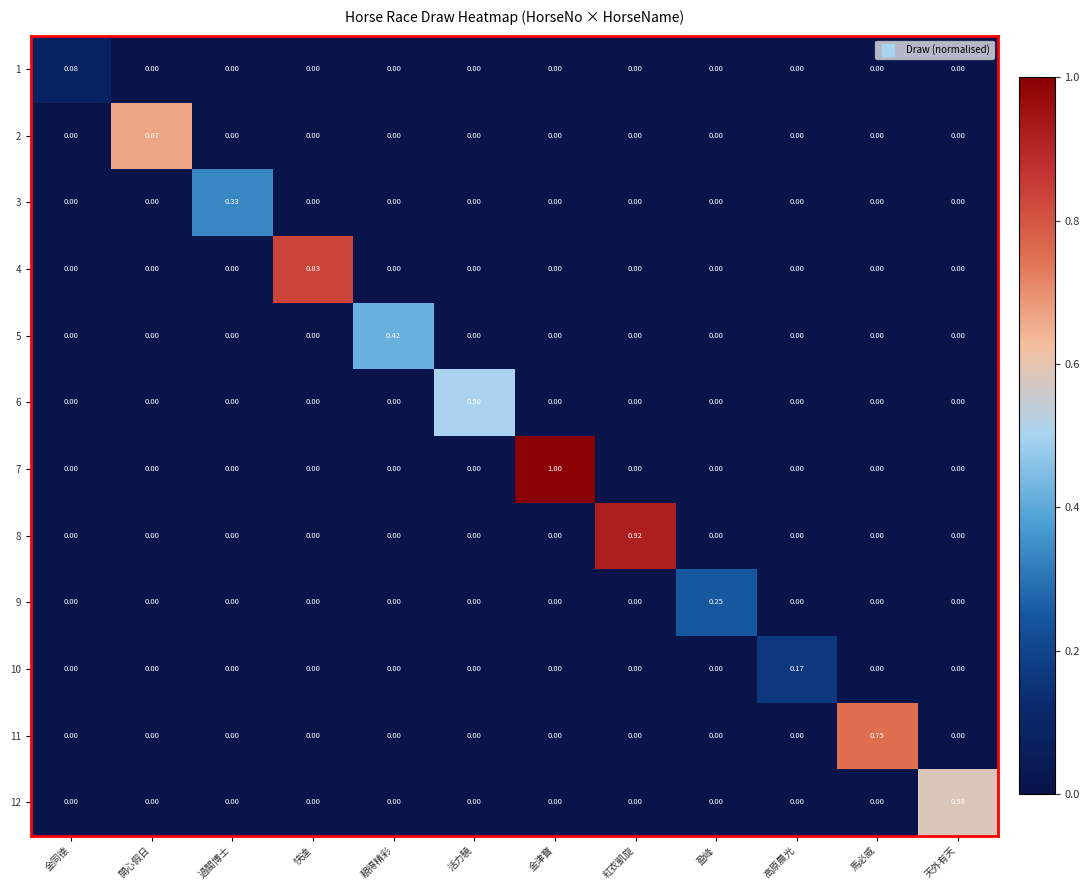

Between 開心假日 and 高原晨光, which series saw the biggest shift?

2